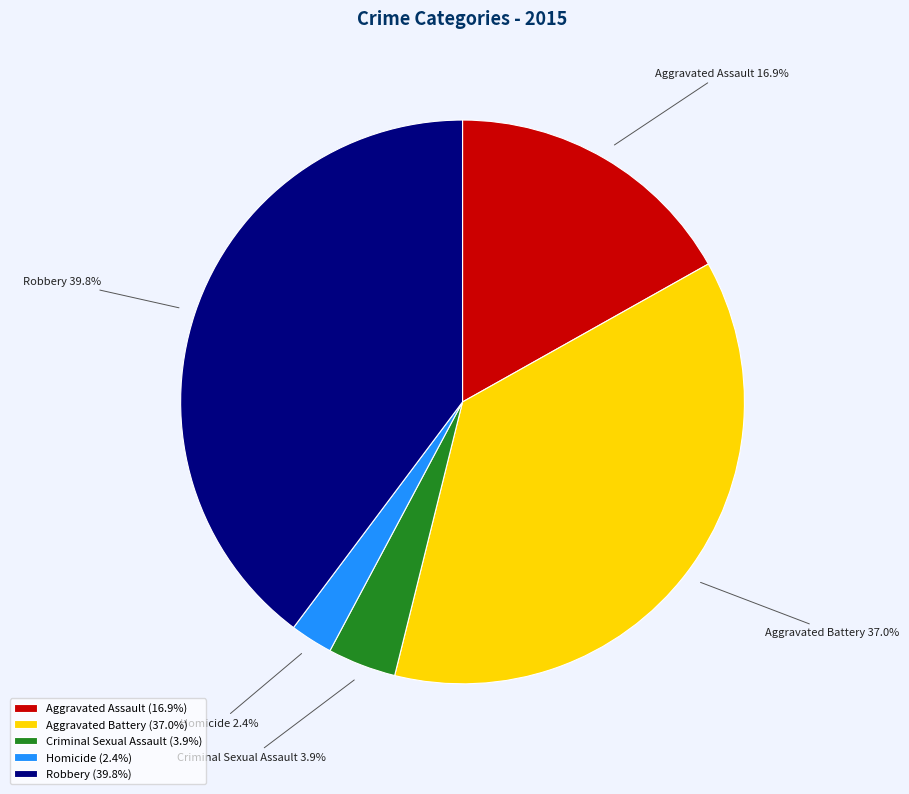

How many slices are in this pie chart?

5